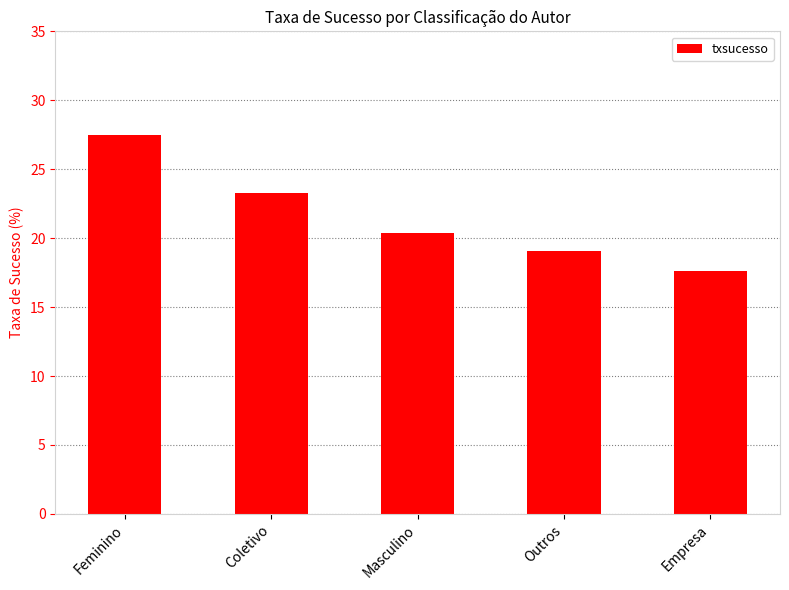

Which category has the highest value across all series?

Feminino